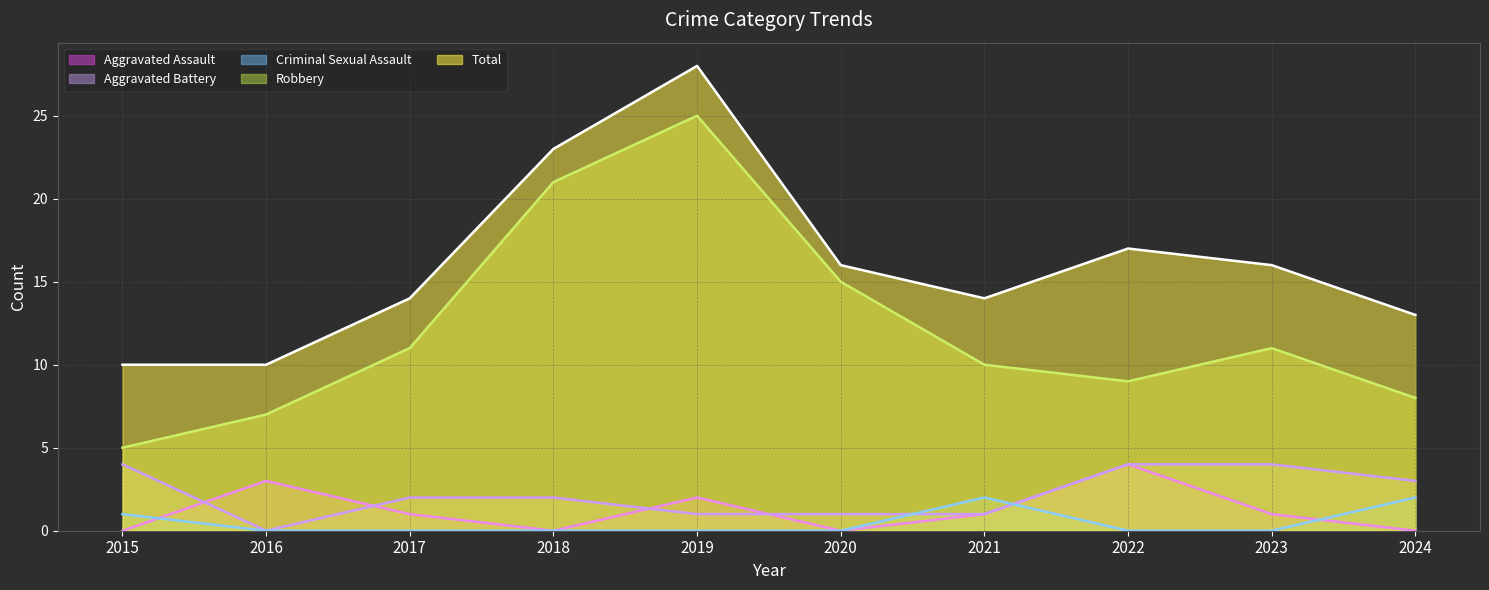

What value does the Total (line) series have at 2021?

14